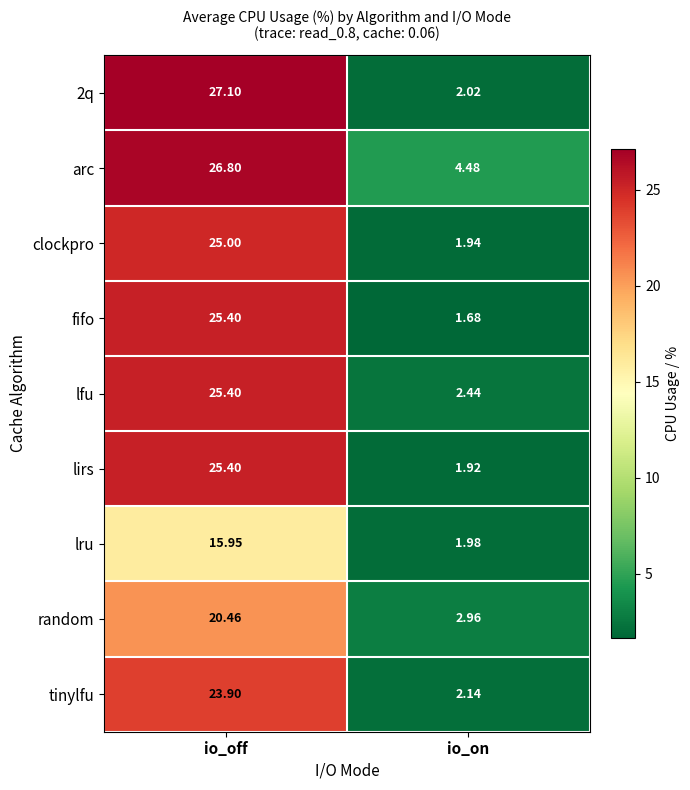

Between io_off and io_on, which series saw the biggest shift?

2q